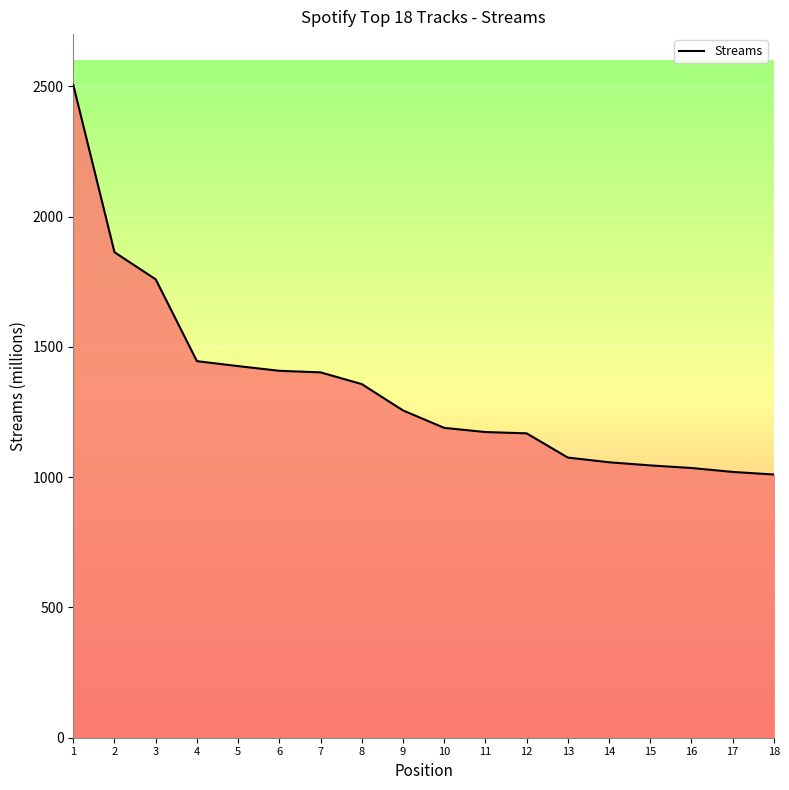

What is the smallest value displayed?

1010